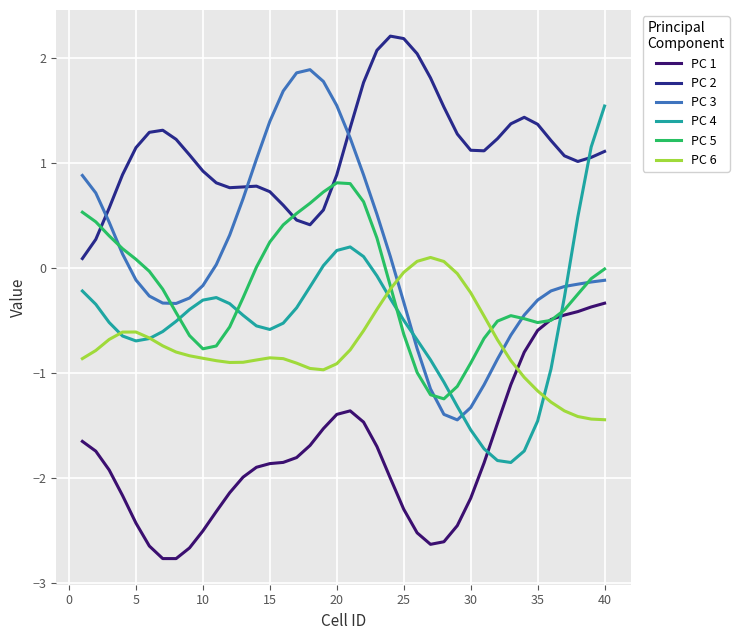

What is the maximum value for PC 5?

0.8